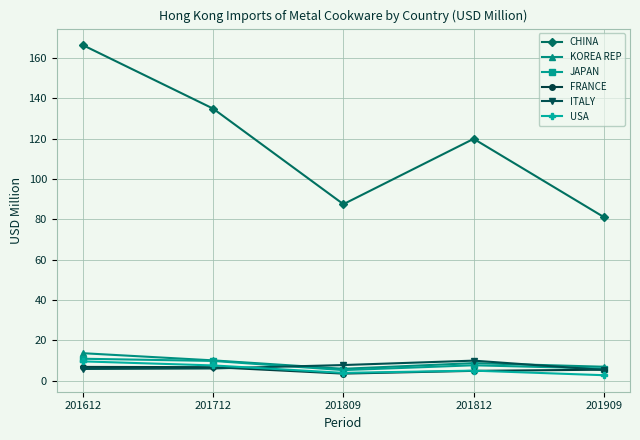

How many times do FRANCE and USA cross each other?

1